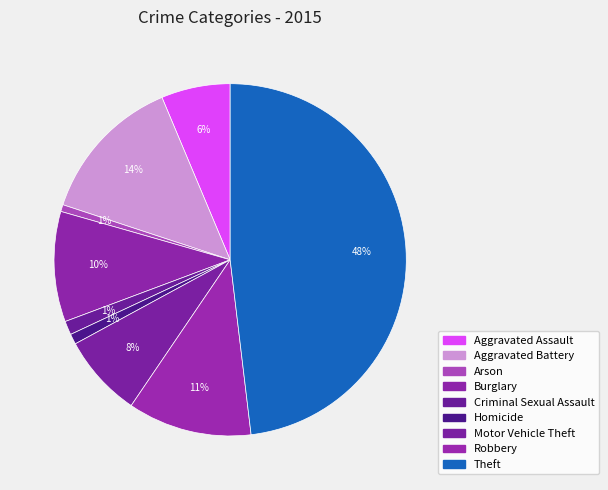

How many segments does this pie chart have?

9